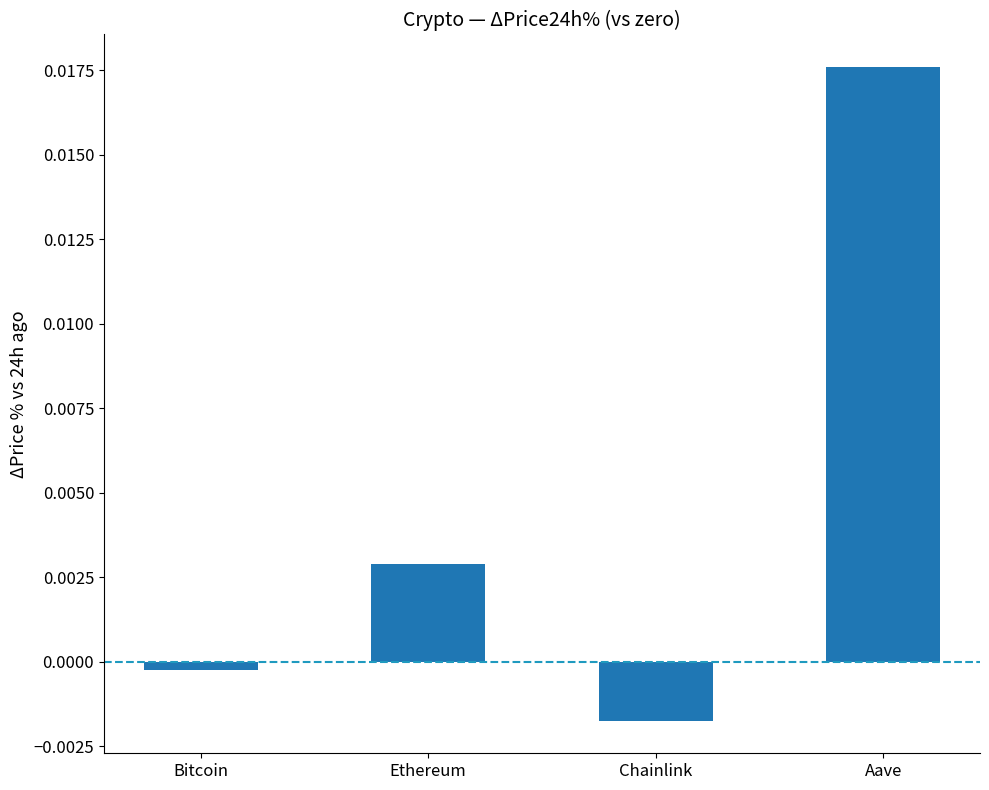

How many values are below zero?

2